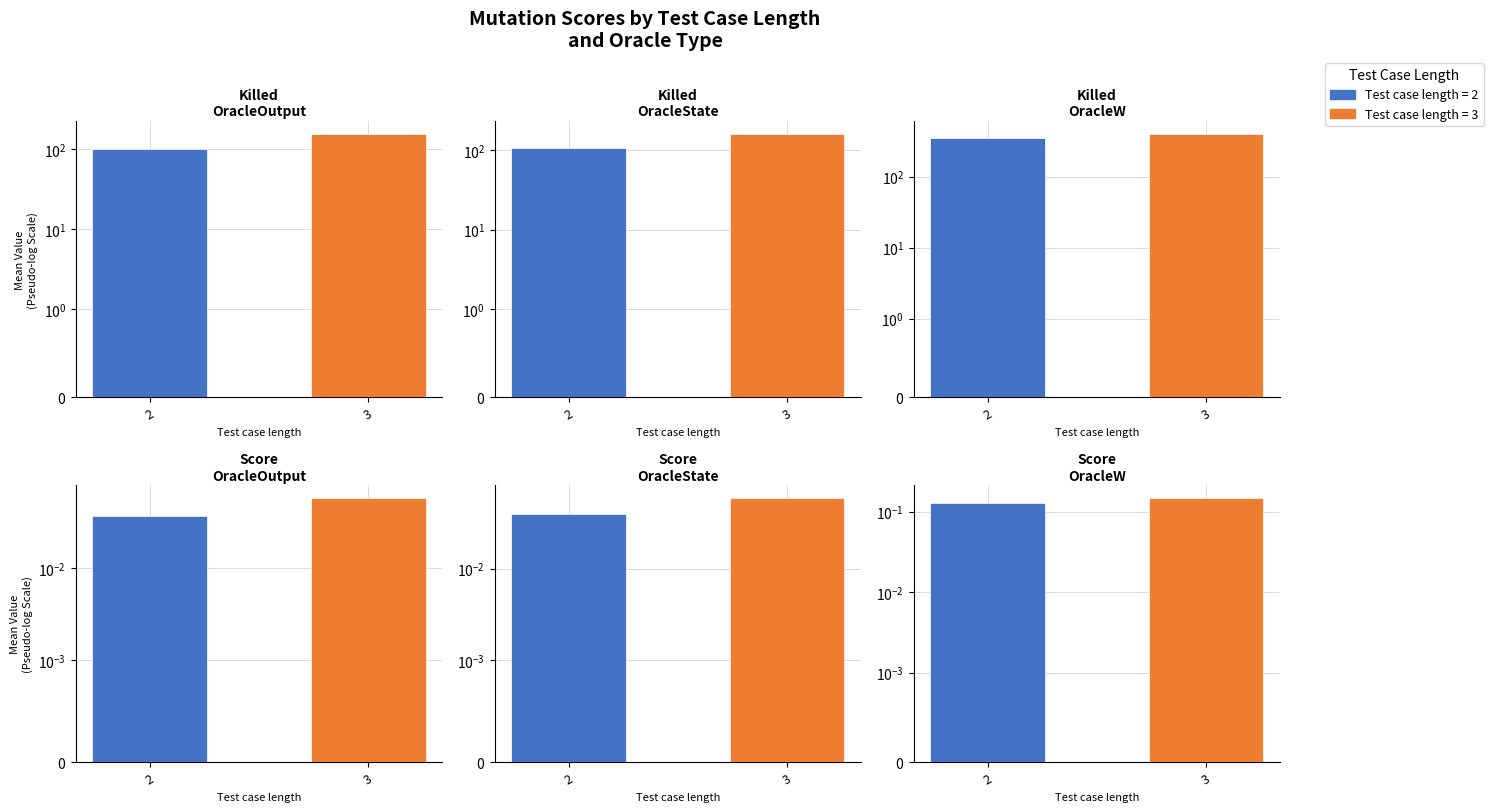

How many values in the Killed OracleW series are below 399?

1